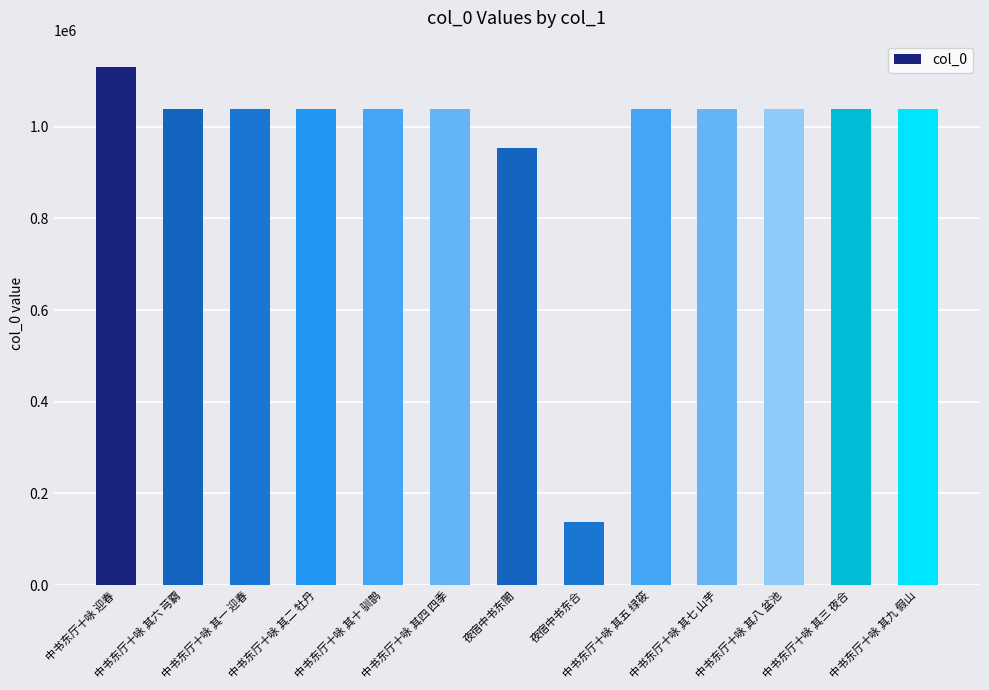

The chart shows a value of 1596123 at 中书东厅十咏 其十 驯鹊. True or false?

False